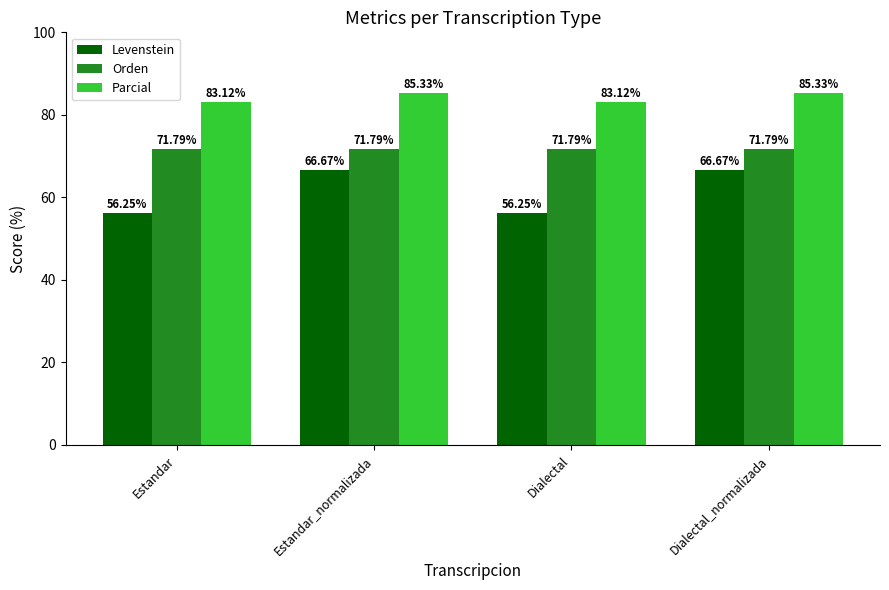

What position from the right is Estandar_normalizada?

3